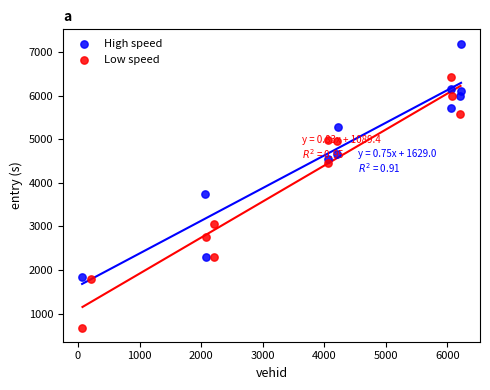

Which series contains the lowest Y value?

Low speed